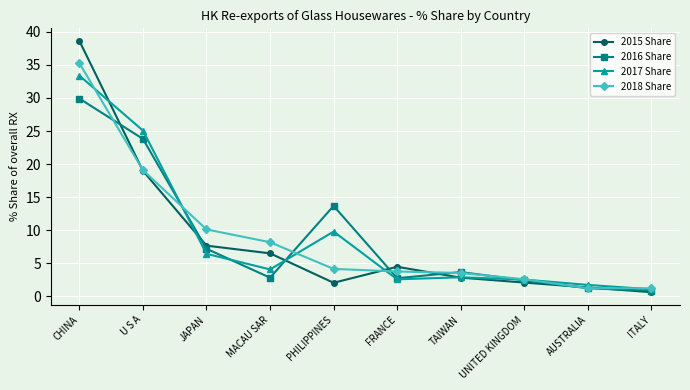

After their last crossing, which series has the higher values: 2017 Share or 2015 Share?

2017 Share